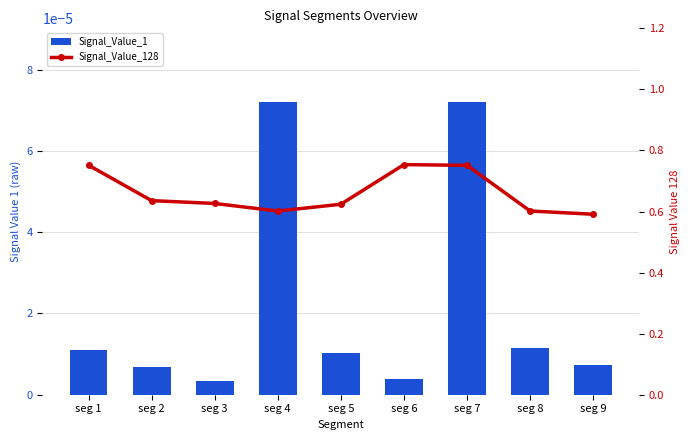

Which series has the largest total across all categories?

Signal_Value_128